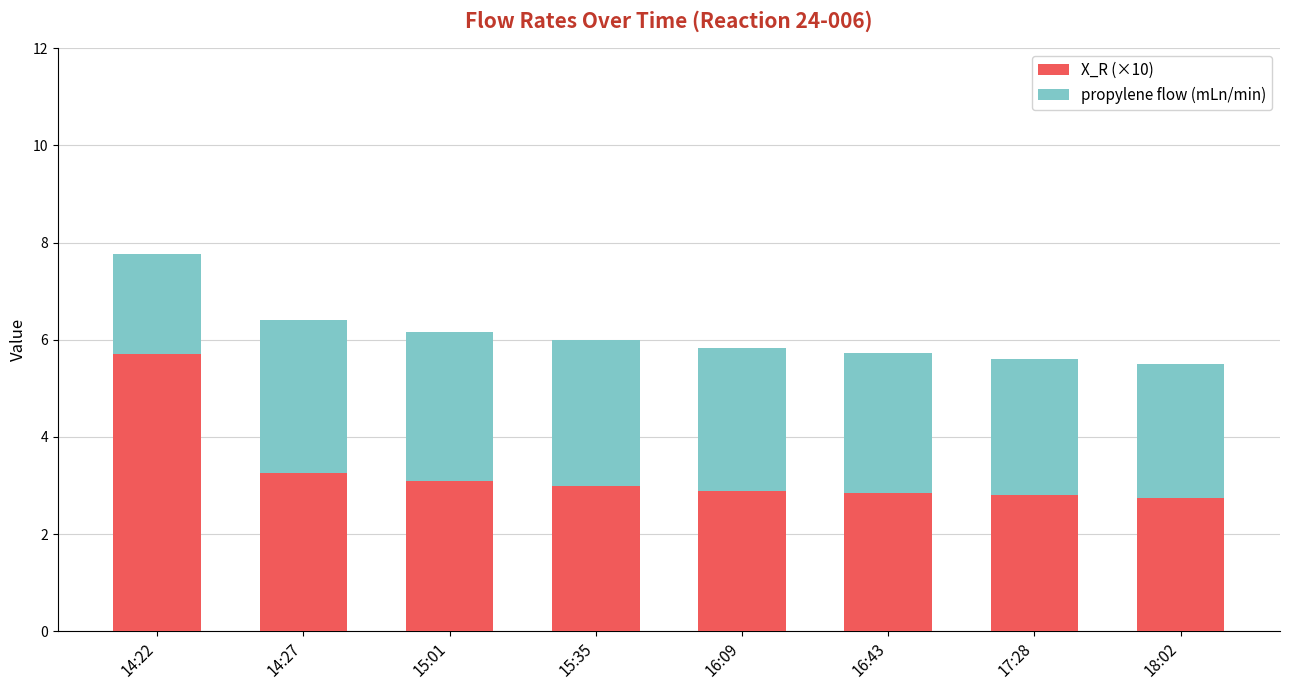

What is the highest value of the X_R (×10) series?

5.7